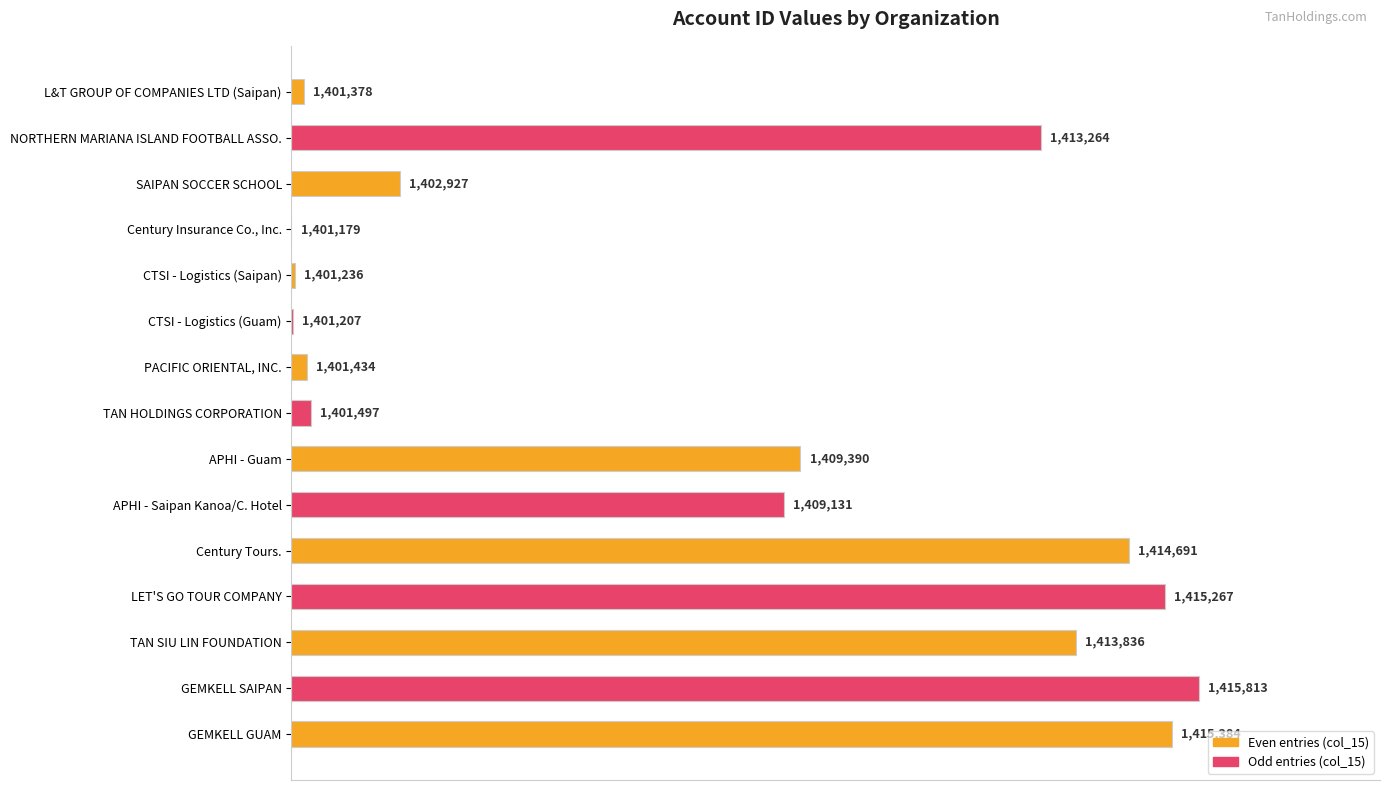

Are the bars horizontal?

Yes